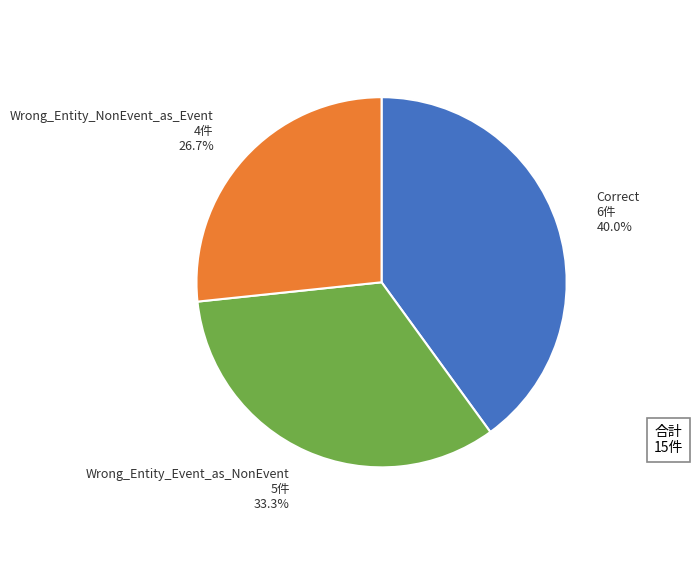

Rank the categories by value from highest to lowest.

Correct, Wrong_Entity_Event_as_NonEvent, Wrong_Entity_NonEvent_as_Event